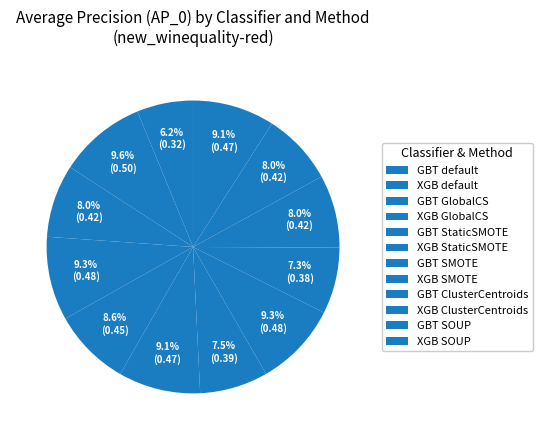

How many slices are in this pie chart?

12